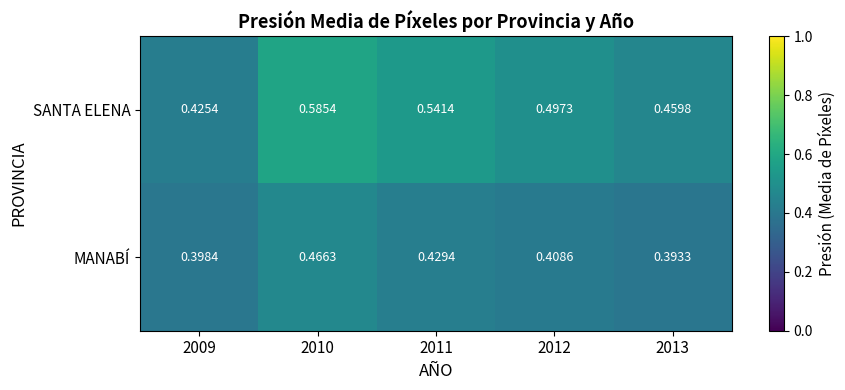

Which series has the largest range (max minus min)?

SANTA ELENA